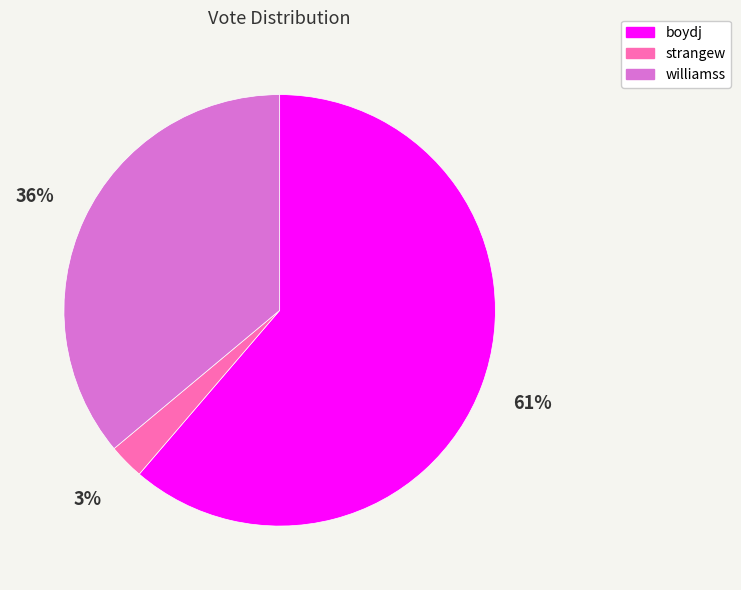

What is the smallest slice in the pie chart?

strangew